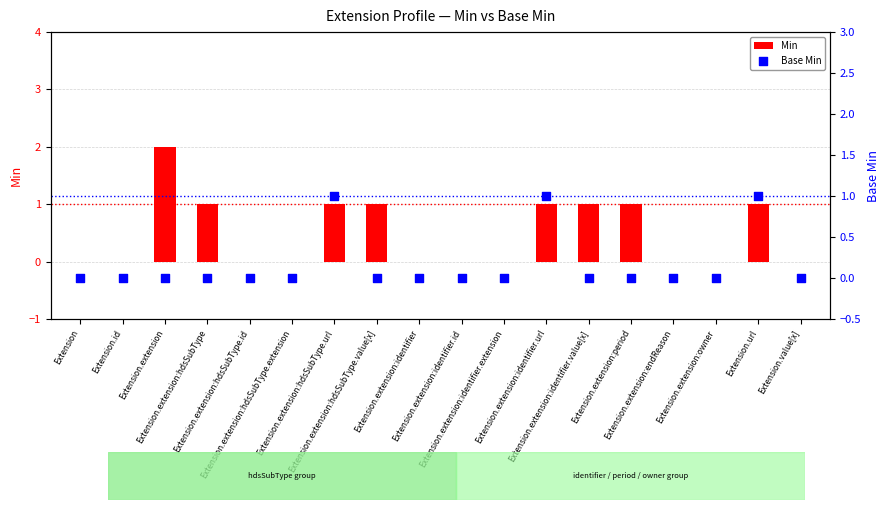

Which series contains the highest Y value?

Min